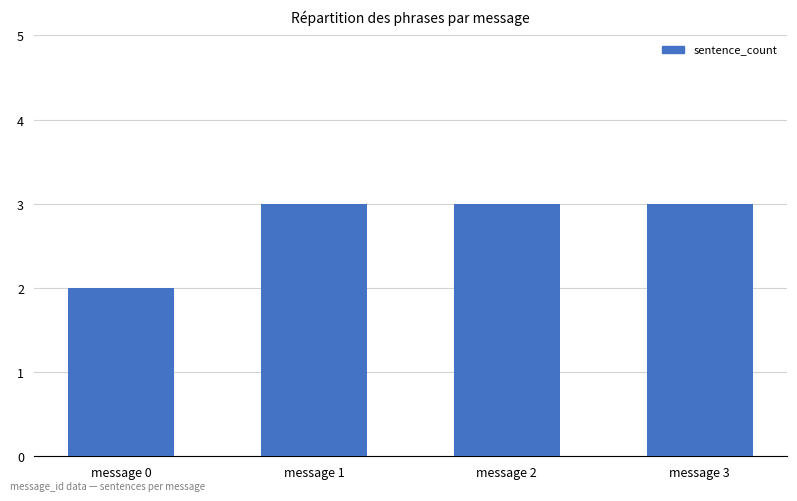

What is the value of the 1st bar from the left?

2